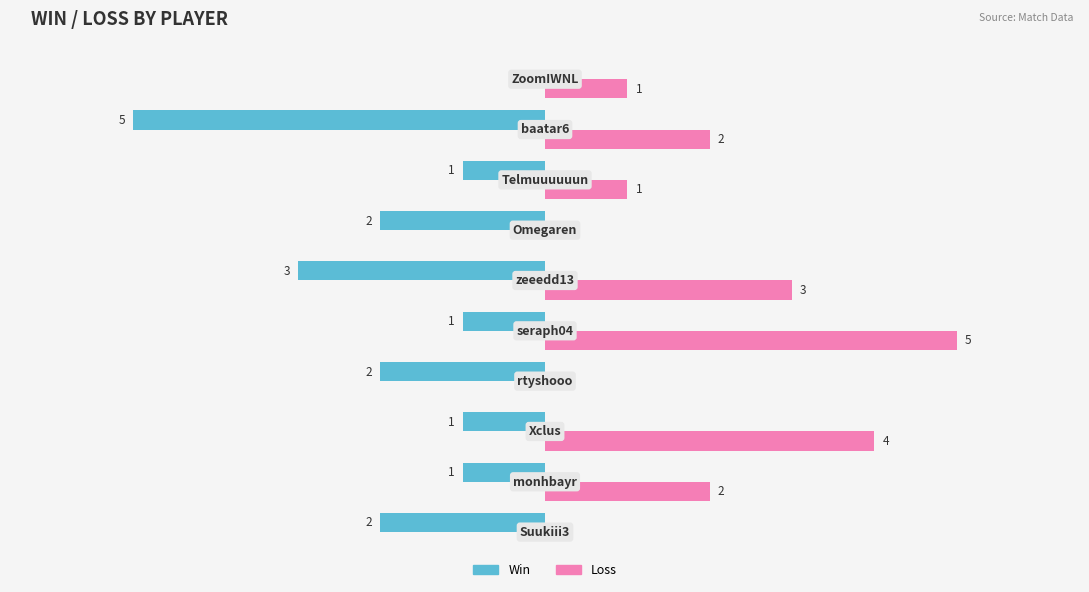

Which series has the largest total across all categories?

Loss